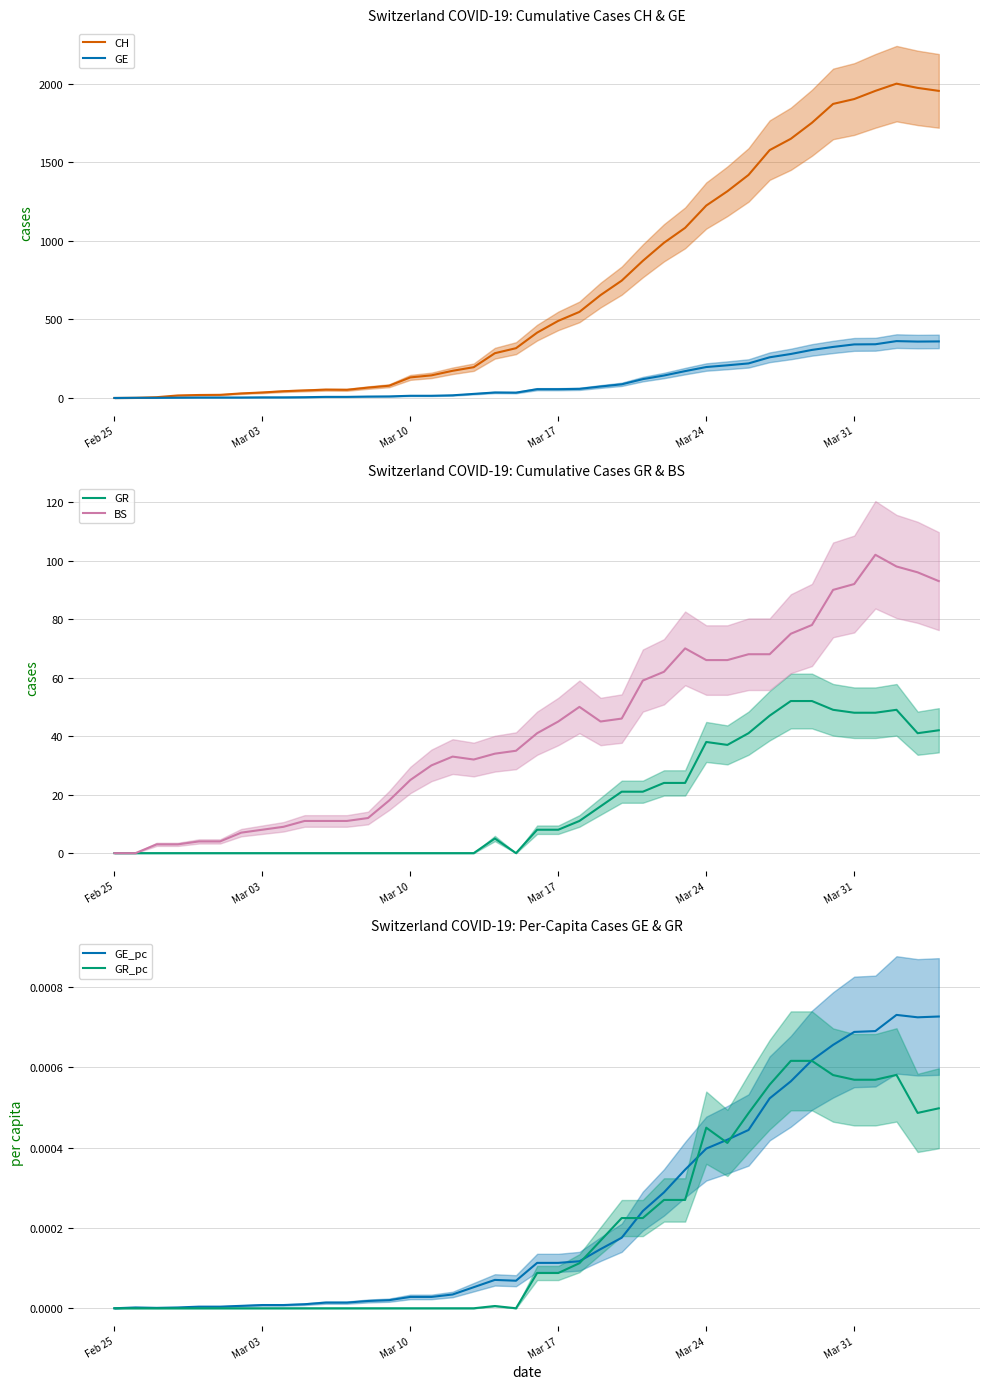

Does the chart have visible grid lines?

Yes